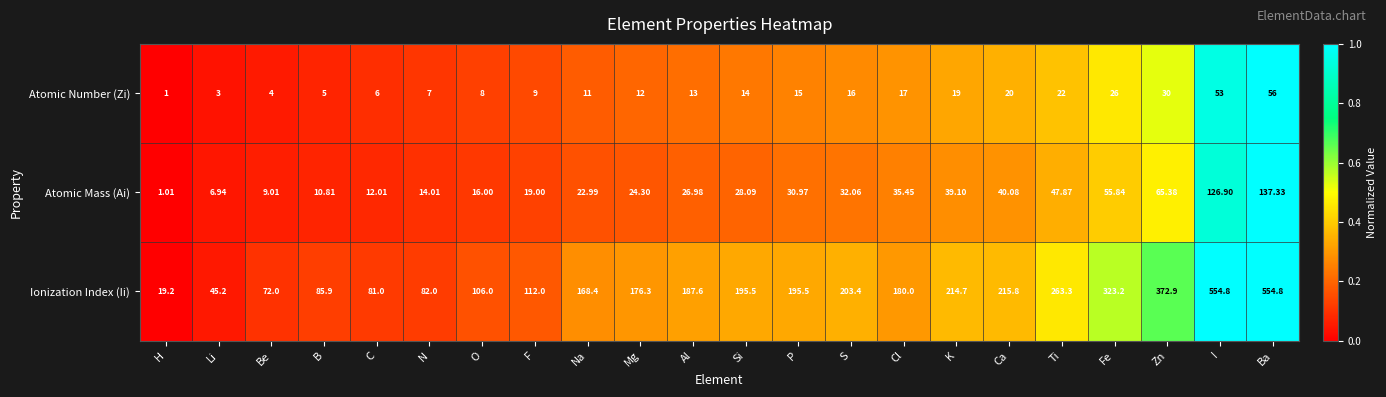

At which label does Atomic Mass (Ai) reach its peak?

Ba